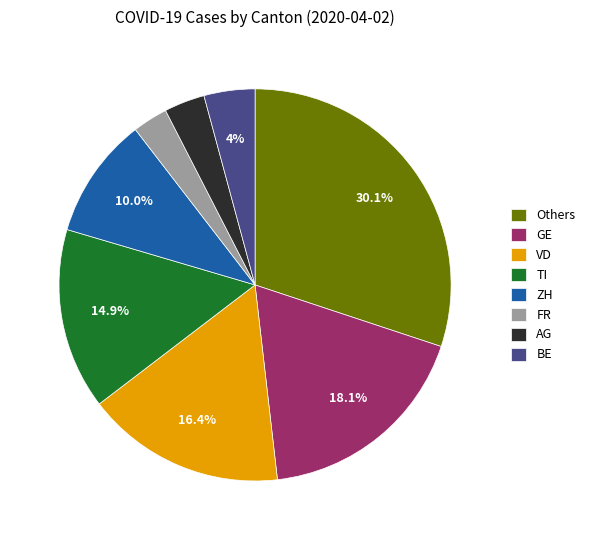

What is the largest slice in the pie chart?

Others